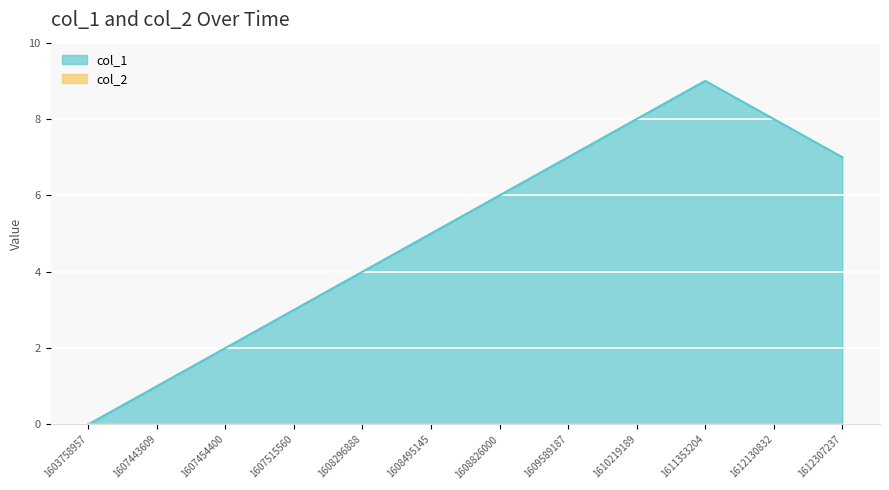

The chart shows a value of 2 at 1608826000. True or false?

False